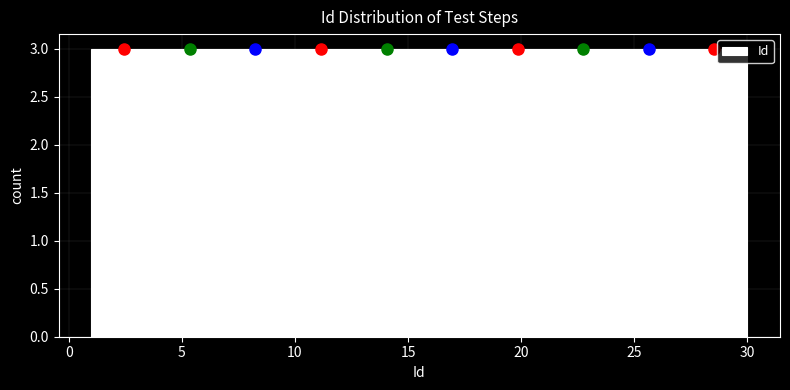

How tall is the bar that spans 3.9 to 6.8 on the x-axis? Neither the bar edges nor the heights are printed on the chart, so give them approximately, as read against the axes.

3